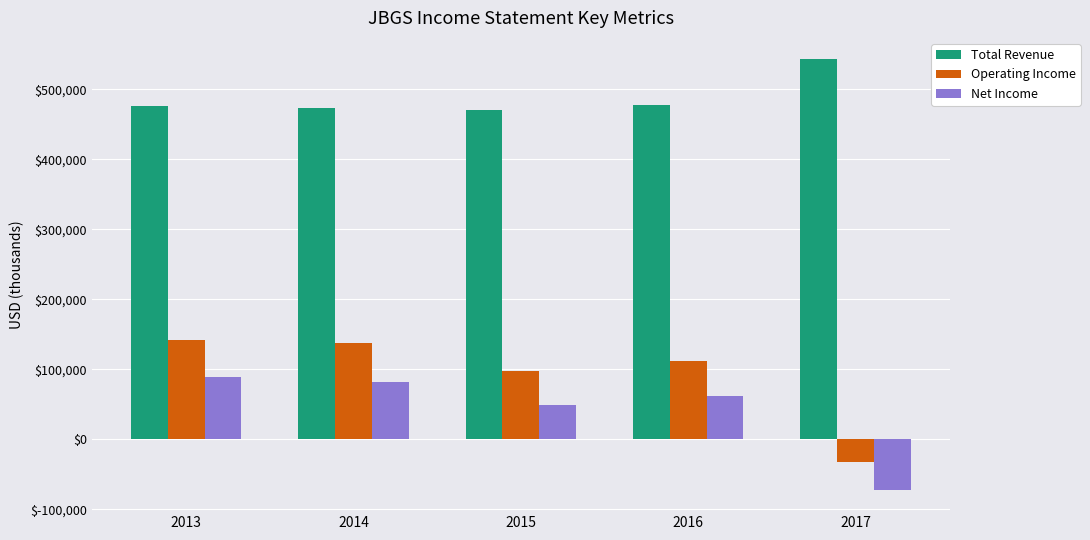

Is it true that Operating Income equals -32600 at 2017?

True